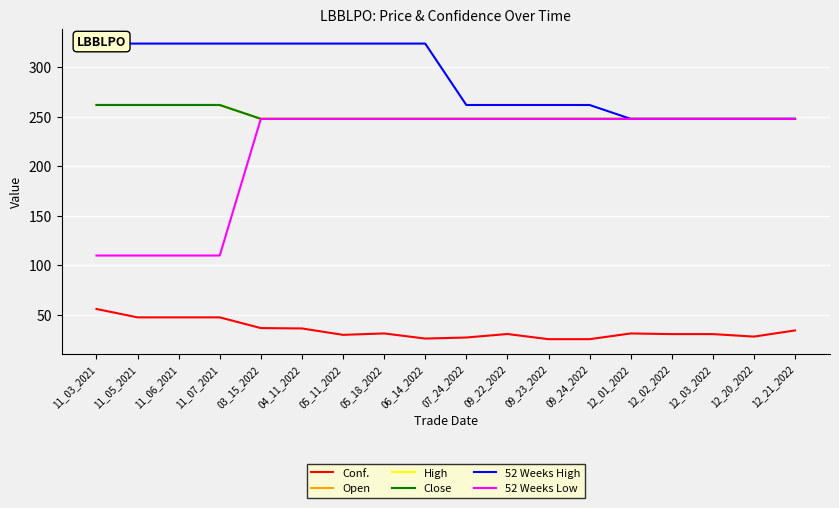

How many lines are shown in the chart?

6